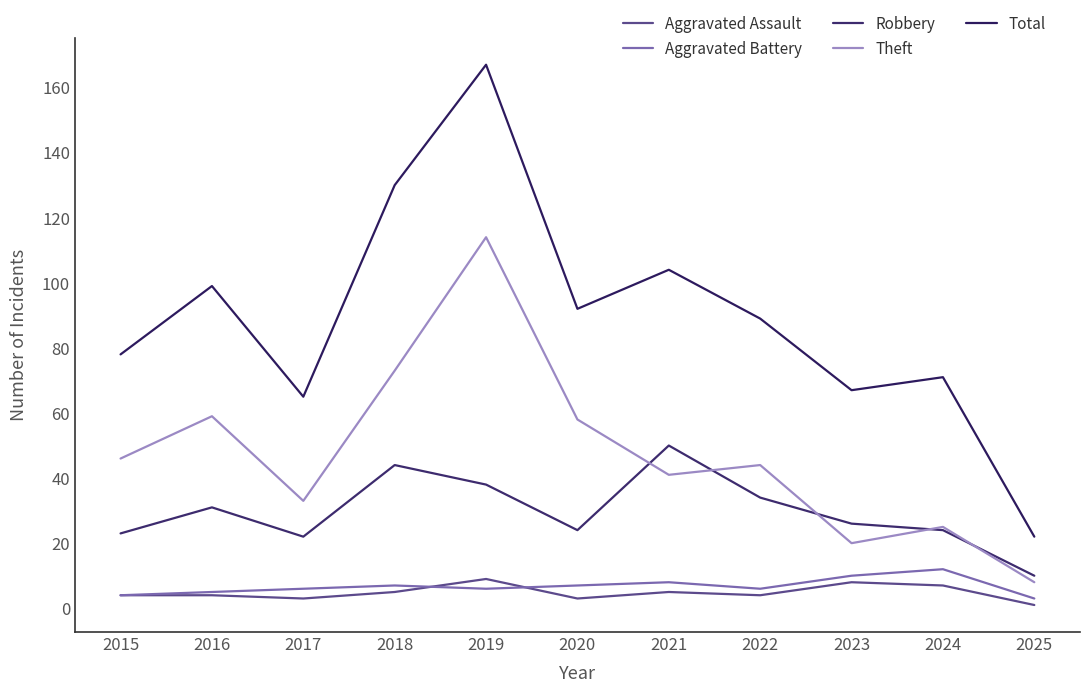

What is the difference between the second highest and minimum values in the Total series?

108